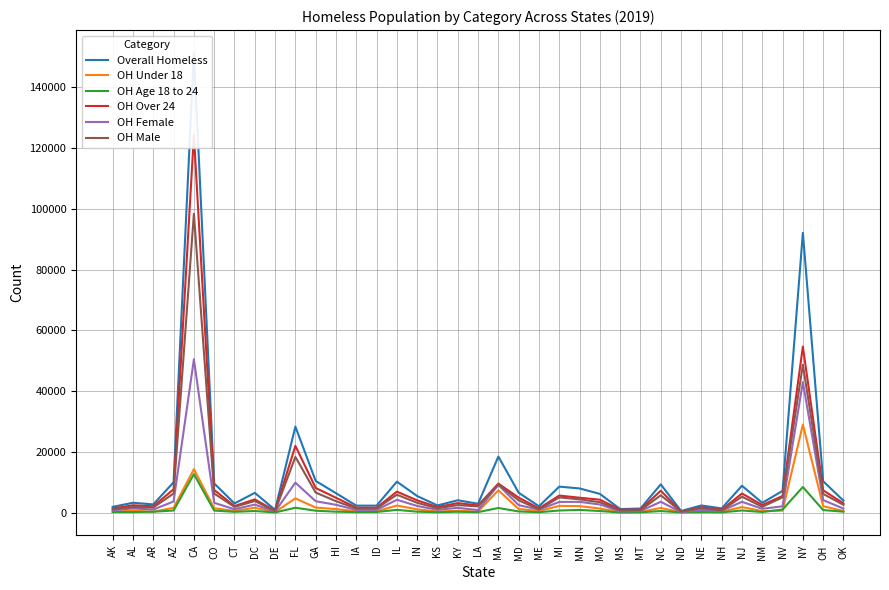

Reading right to left, what are all the values shown in this chart?

Overall Homeless: OK=3944	OH=10345	NY=92091	NV=7169	NM=3241	NJ=8862	NH=1396	NE=2365	ND=557	NC=9314	MT=1357	MS=1184	MO=6179	MN=7977	MI=8575	ME=2106	MD=6561	MA=18471	LA=2941	KY=4079	KS=2381	IN=5471	IL=10199	ID=2315	IA=2315	HI=6412	GA=10443	FL=28328	DE=921	DC=6521	CT=3033	CO=9619	CA=151278	AZ=10007	AR=2717	AL=3261	AK=1907
OH Under 18: OK=549	OH=2135	NY=28985	NV=656	NM=515	NJ=1831	NH=352	NE=423	ND=127	NC=1553	MT=250	MS=152	MO=1359	MN=2157	MI=2231	ME=541	MD=1214	MA=7357	LA=375	KY=629	KS=383	IN=1092	IL=2355	ID=473	IA=495	HI=1177	GA=1679	FL=4703	DE=220	DC=1606	CT=588	CO=1458	CA=14305	AZ=1602	AR=303	AL=629	AK=335
OH Age 18 to 24: OK=327	OH=853	NY=8444	NV=1025	NM=217	NJ=714	NH=117	NE=185	ND=74	NC=532	MT=111	MS=55	MO=545	MN=900	MI=712	ME=147	MD=399	MA=1540	LA=182	KY=308	KS=150	IN=327	IL=926	ID=220	IA=187	HI=323	GA=642	FL=1625	DE=83	DC=546	CT=272	CO=685	CA=12673	AZ=708	AR=317	AL=199	AK=204
OH Over 24: OK=3068	OH=7357	NY=54662	NV=5488	NM=2509	NJ=6317	NH=927	NE=1757	ND=356	NC=7229	MT=996	MS=977	MO=4275	MN=4920	MI=5632	ME=1418	MD=4948	MA=9574	LA=2384	KY=3142	KS=1848	IN=4052	IL=6918	ID=1622	IA=1633	HI=4912	GA=8122	FL=22000	DE=618	DC=4369	CT=2173	CO=7476	CA=124300	AZ=7697	AR=2097	AL=2433	AK=1368
OH Female: OK=1351	OH=4131	NY=42980	NV=2095	NM=1278	NJ=3579	NH=626	NE=866	ND=178	NC=3576	MT=555	MS=417	MO=2696	MN=3554	MI=3532	ME=995	MD=2490	MA=9118	LA=867	KY=1584	KS=932	IN=2205	IL=4241	ID=920	IA=917	HI=2591	GA=3765	FL=9884	DE=373	DC=2649	CT=1133	CO=3238	CA=50467	AZ=3683	AR=1022	AL=1383	AK=761
OH Male: OK=2578	OH=6185	NY=48685	NV=5042	NM=1930	NJ=5264	NH=758	NE=1494	ND=378	NC=5716	MT=793	MS=752	MO=3451	MN=4385	MI=5026	ME=1094	MD=4047	MA=9311	LA=2058	KY=2492	KS=1445	IN=3246	IL=5914	ID=1392	IA=1395	HI=3778	GA=6610	FL=18357	DE=546	DC=3823	CT=1895	CO=6289	CA=98404	AZ=6297	AR=1688	AL=1873	AK=1137